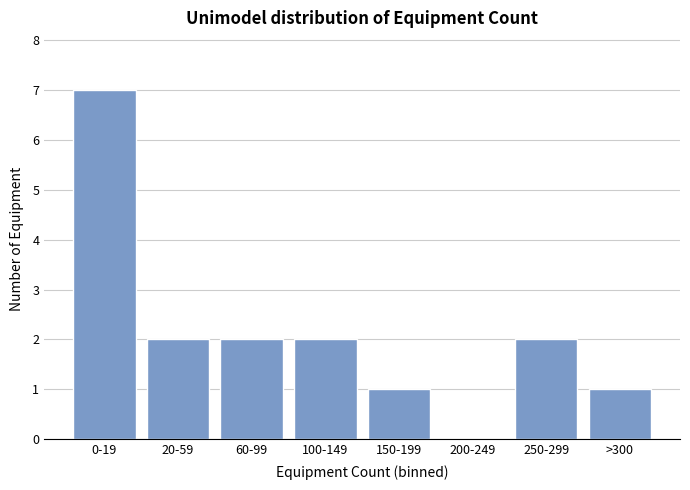

Reading left to right, transcribe all the data shown in this chart.

0-19=7	20-59=2	60-99=2	100-149=2	150-199=1	200-249=0	250-299=2	>300=1